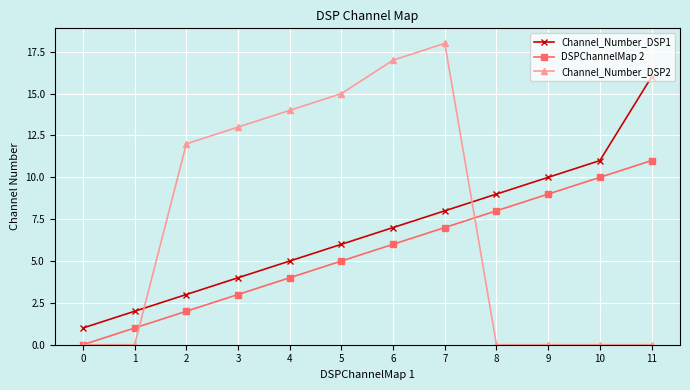

How many lines are shown in the chart?

3